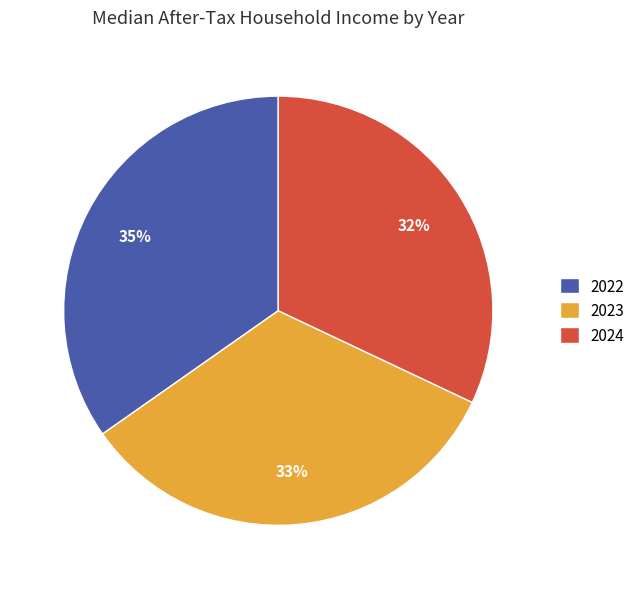

Between 2023 and 2024, which is larger?

2023